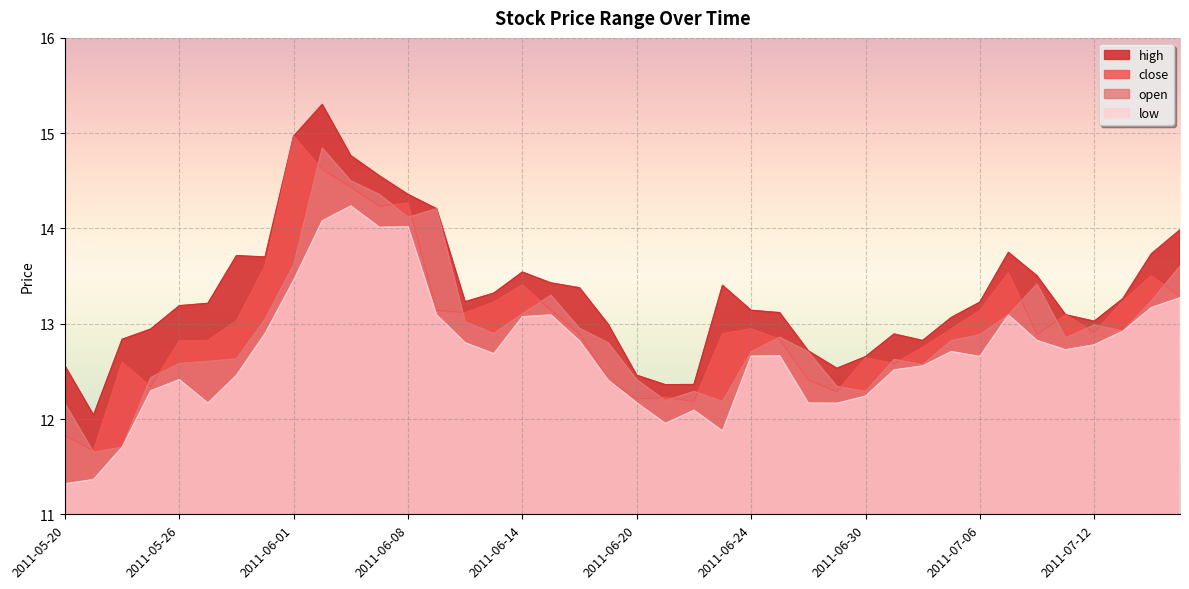

Is the value of high at 2011-05-23 greater than the value of close at 2011-06-17?

No